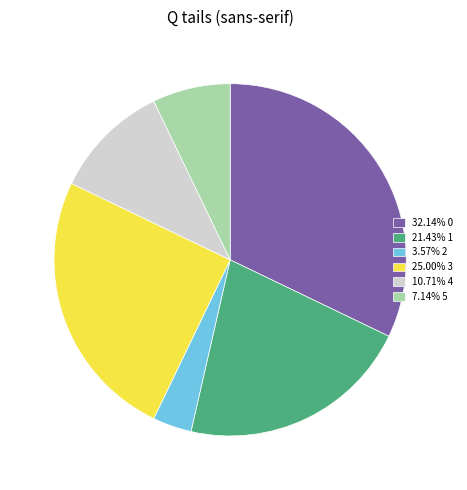

Is there a majority slice in this chart?

No